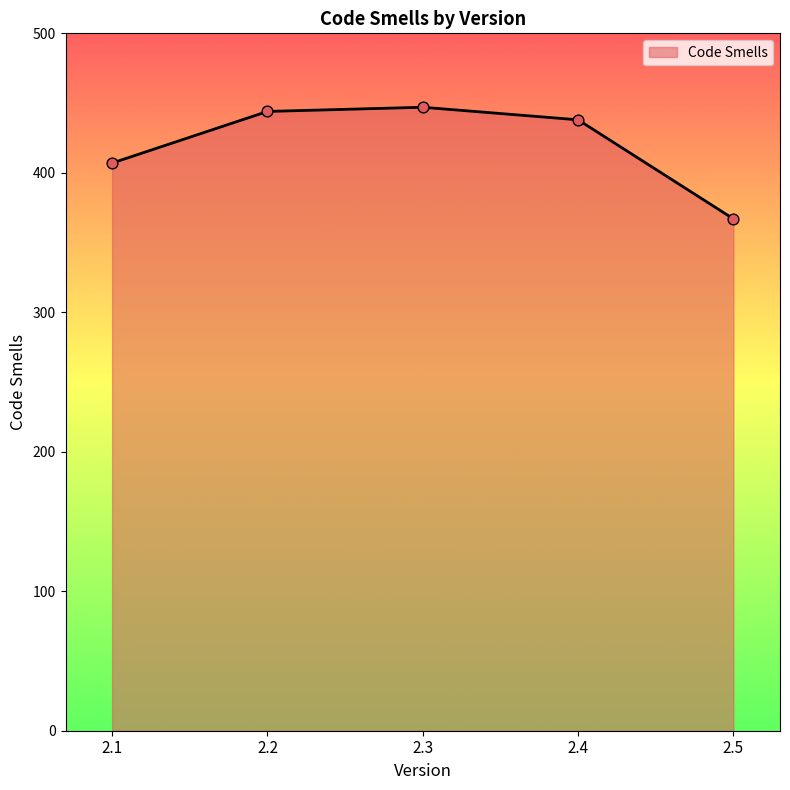

Approximately how many times larger is the value at 2.2 compared to 2.1?

1.1